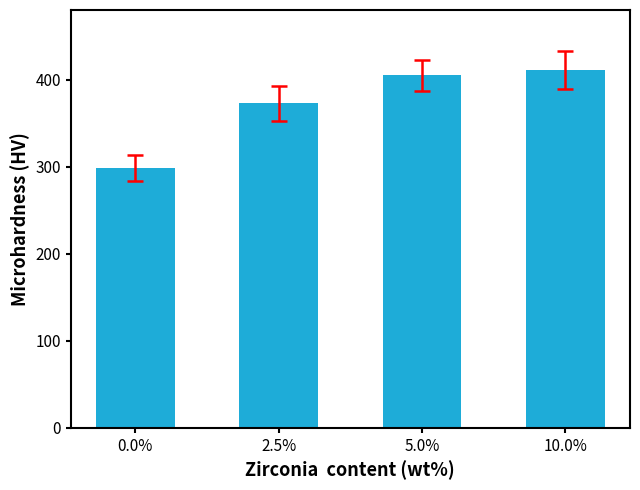

Rank the categories by value from highest to lowest.

10.0%, 5.0%, 2.5%, 0.0%